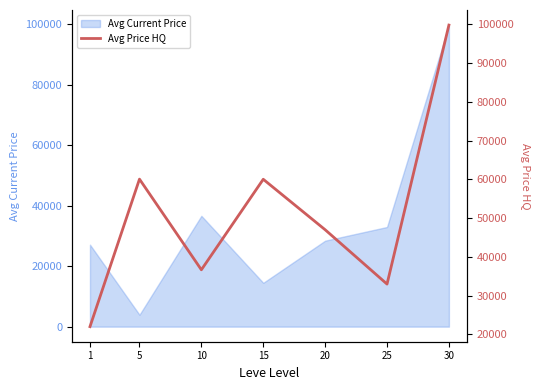

At which label is the value closest to 60900?

5